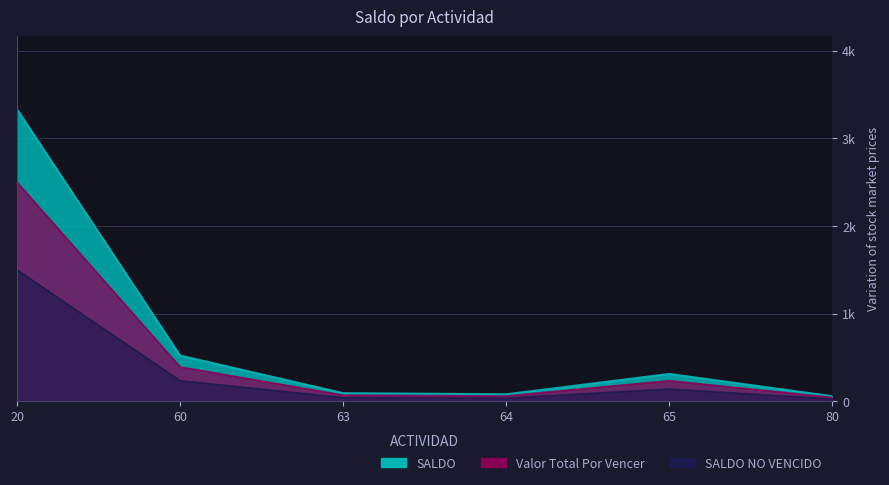

What is the value of the SALDO point at the 2nd from the left?

544.6